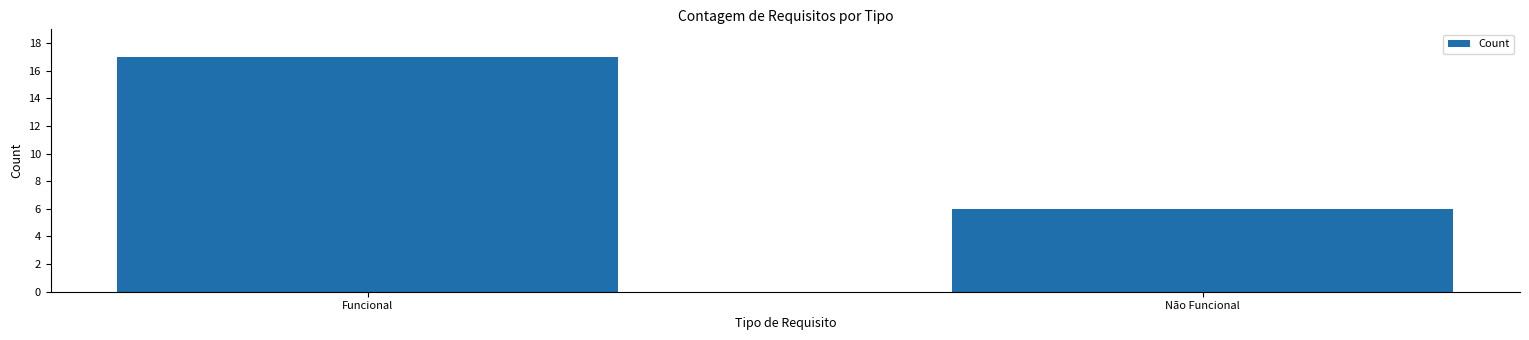

What is the minimum value shown in the chart?

6